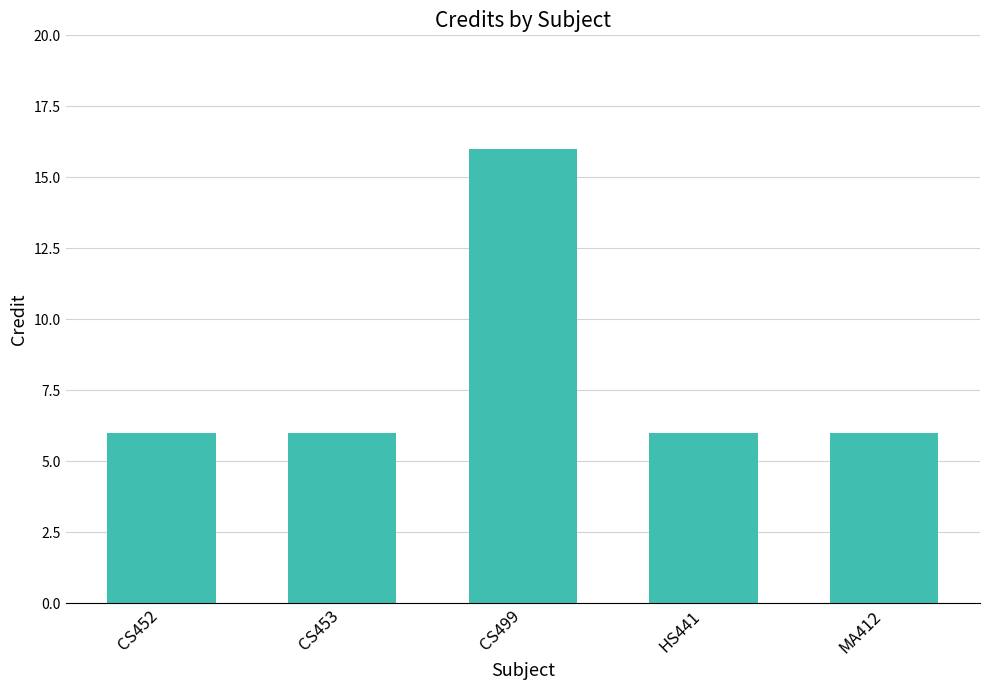

What is the difference between the maximum and minimum values?

10